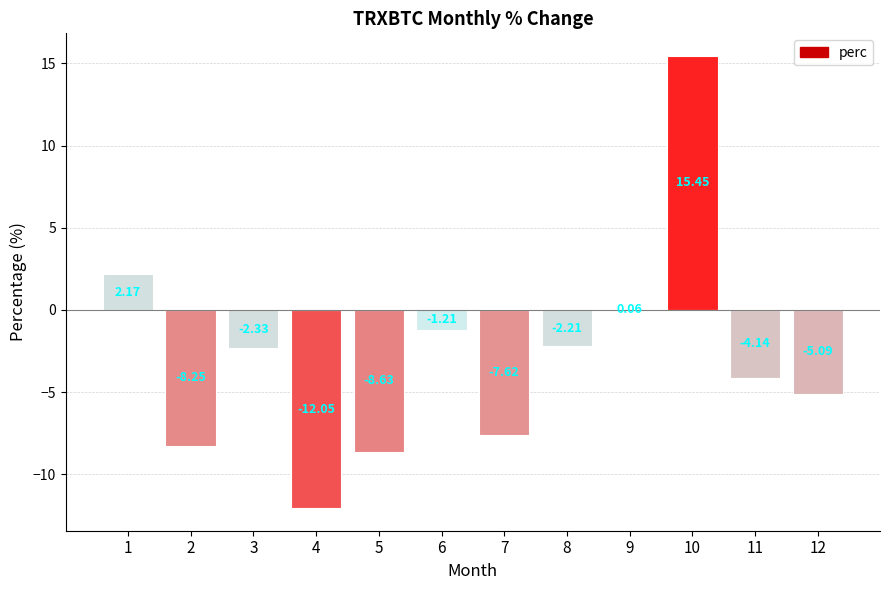

What is the sum of all values?

-33.9